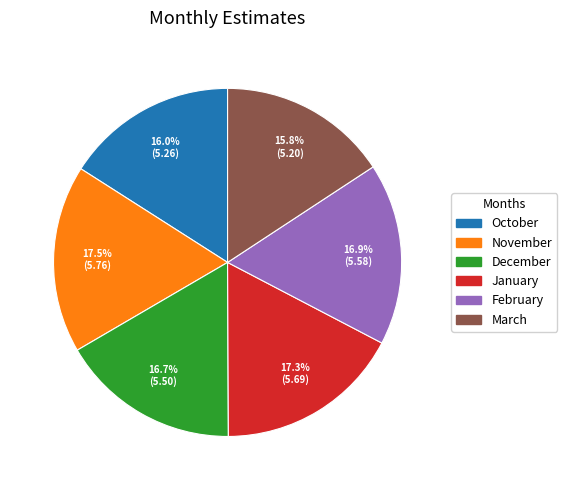

What percentage is NOT represented by January?

82.7%